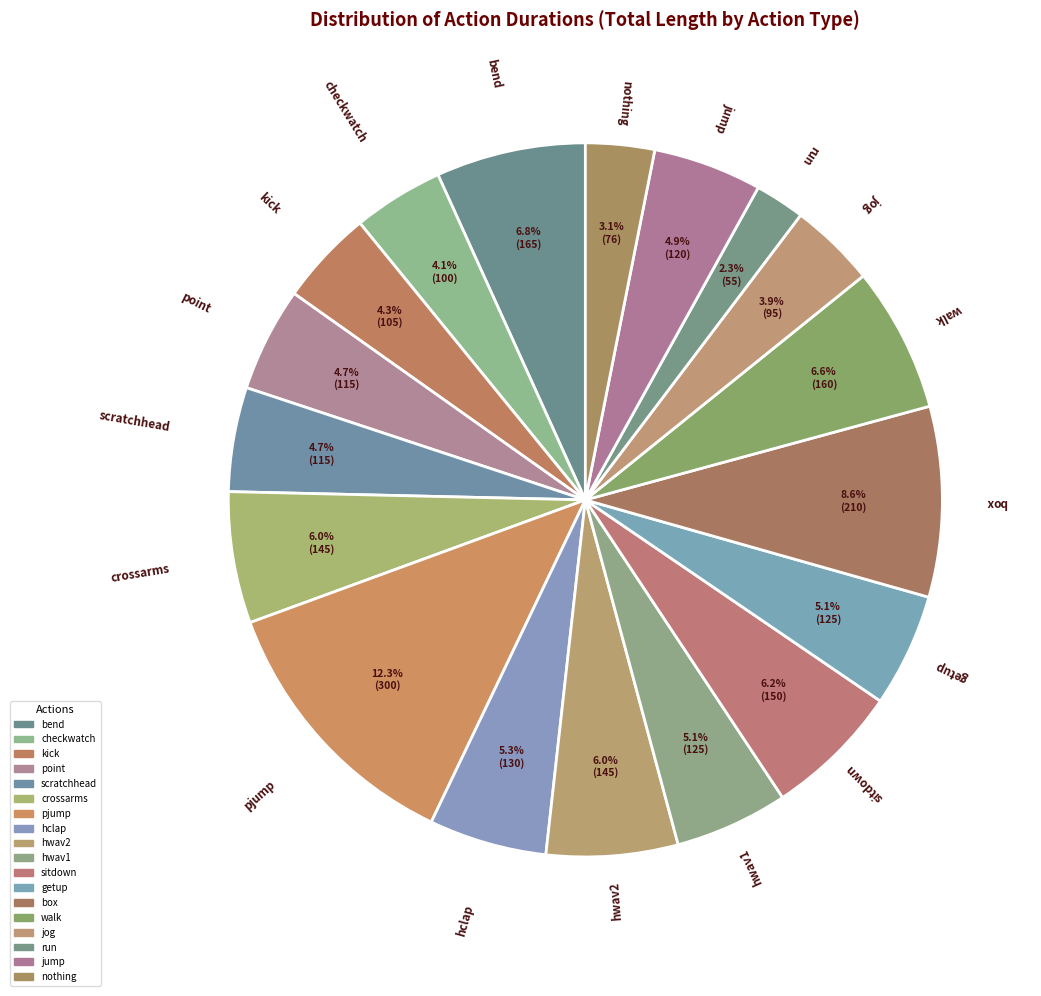

True or false: scratchhead accounts for 17% of the total.

False